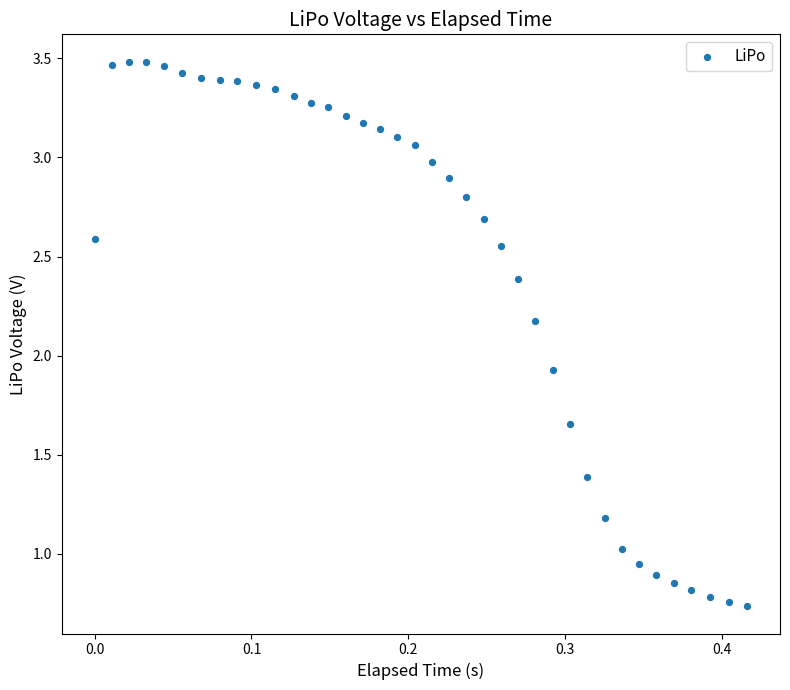

What is the range of X values (max minus min)?

0.4